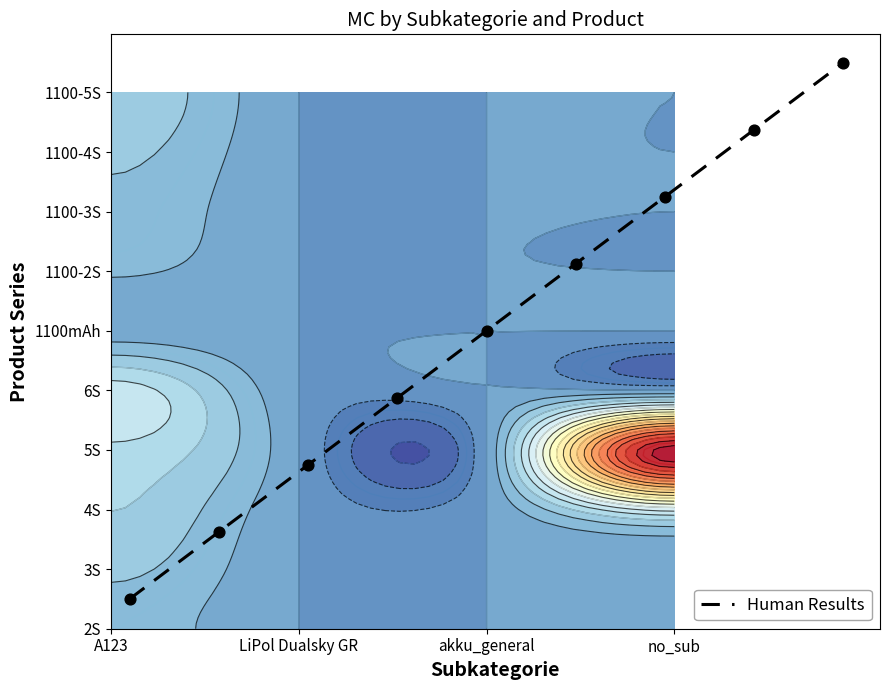

What is the greatest value displayed?

9.5